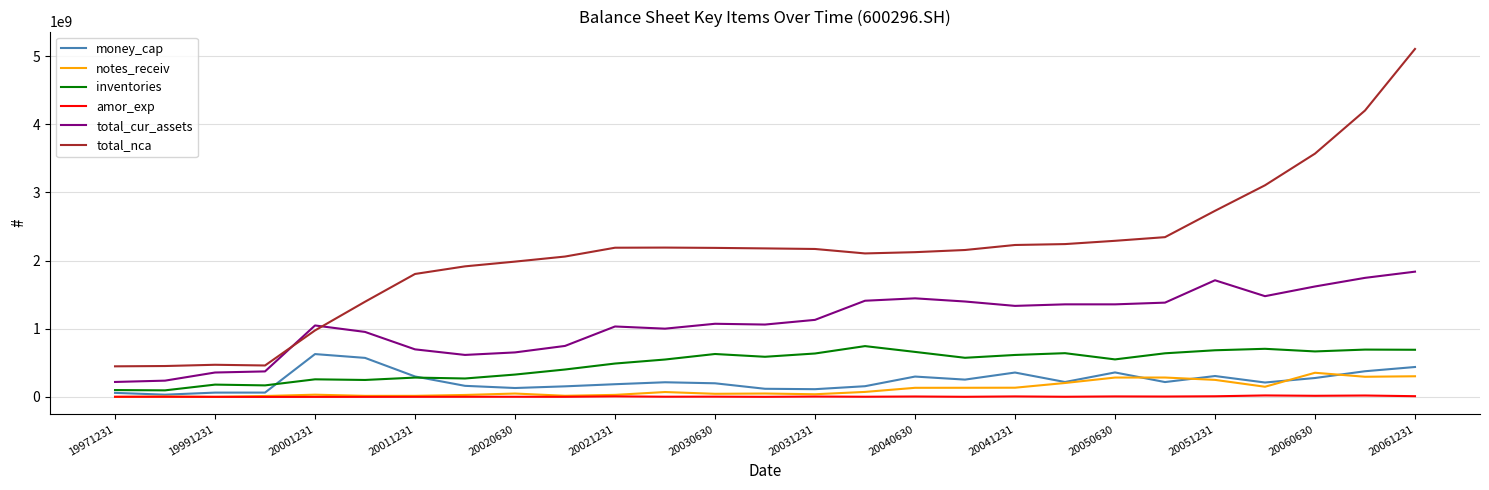

Which series has the largest range (max minus min)?

total_nca